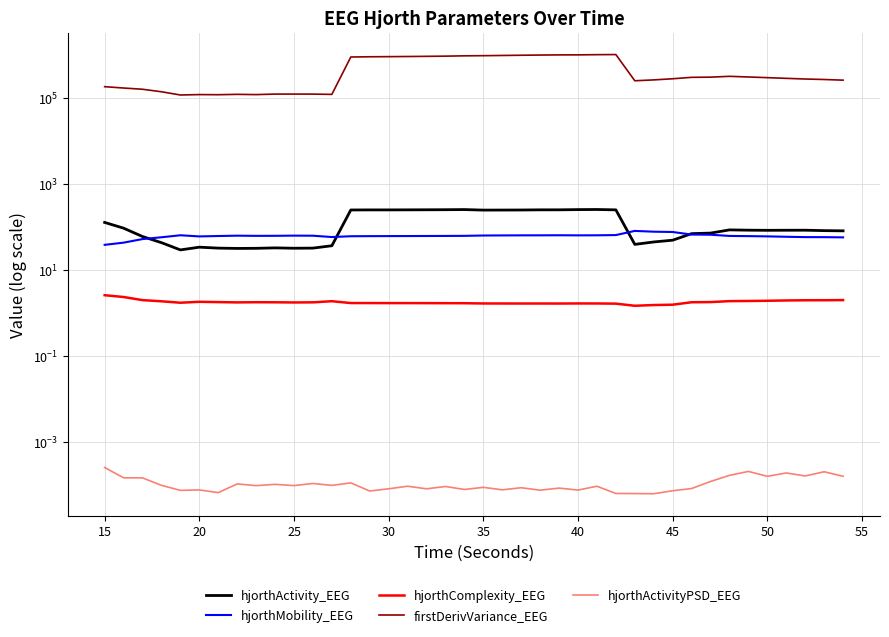

What is the lowest value of the hjorthComplexity_EEG series?

1.5